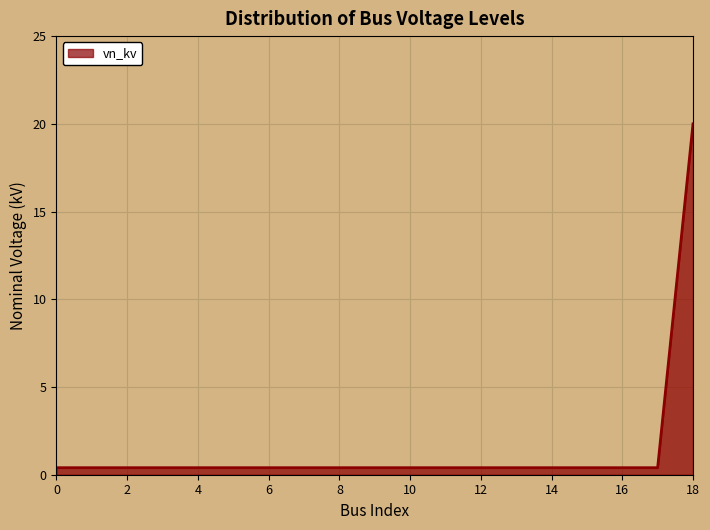

Reading right to left, what are all the values shown in this chart?

20.0	0.4	0.4	0.4	0.4	0.4	0.4	0.4	0.4	0.4	0.4	0.4	0.4	0.4	0.4	0.4	0.4	0.4	0.4